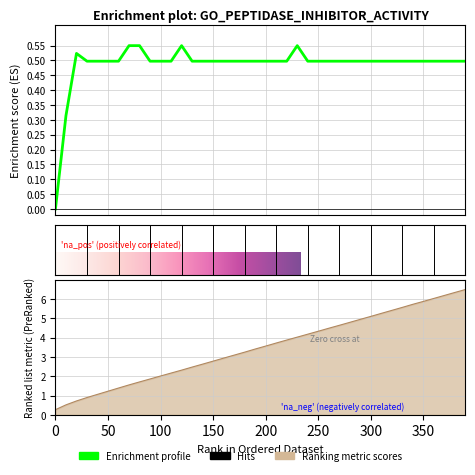

True or false: fevals has more than 2 points higher than both neighbors.

False